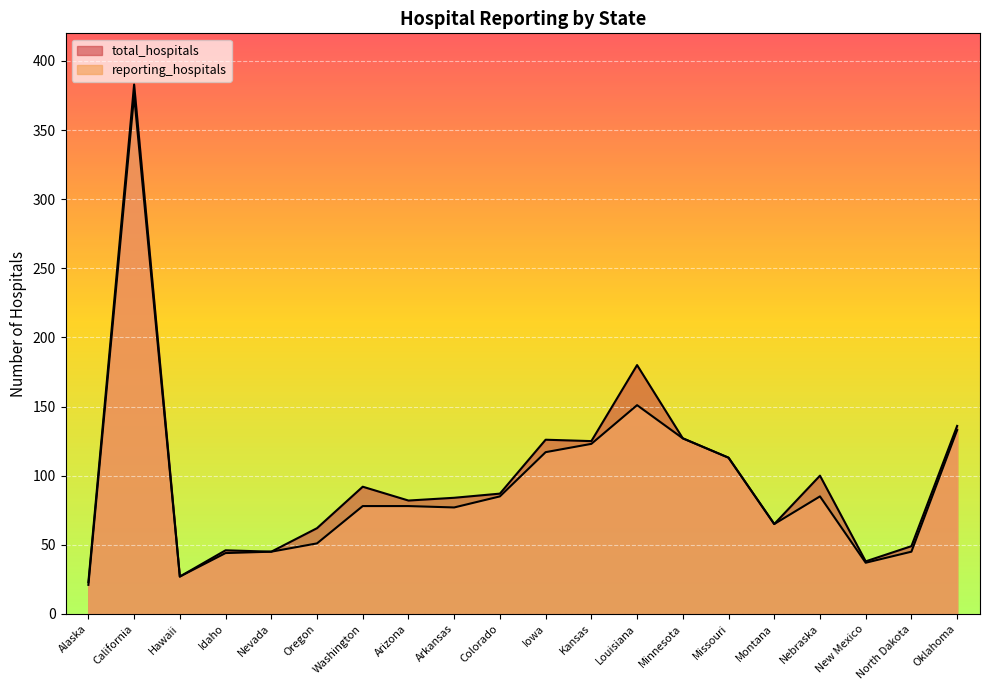

Where does the reporting_hospitals series first go above 78?

California